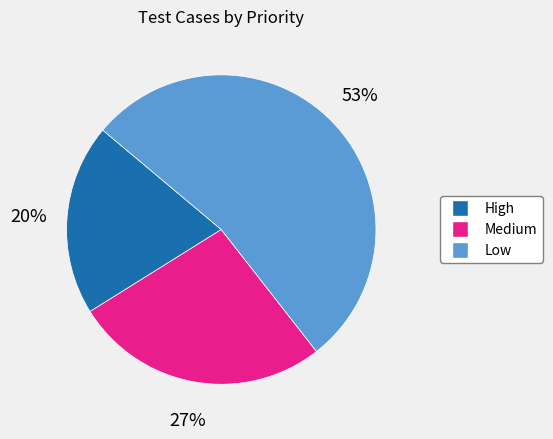

Is there any slice that represents more than half of the pie?

Yes